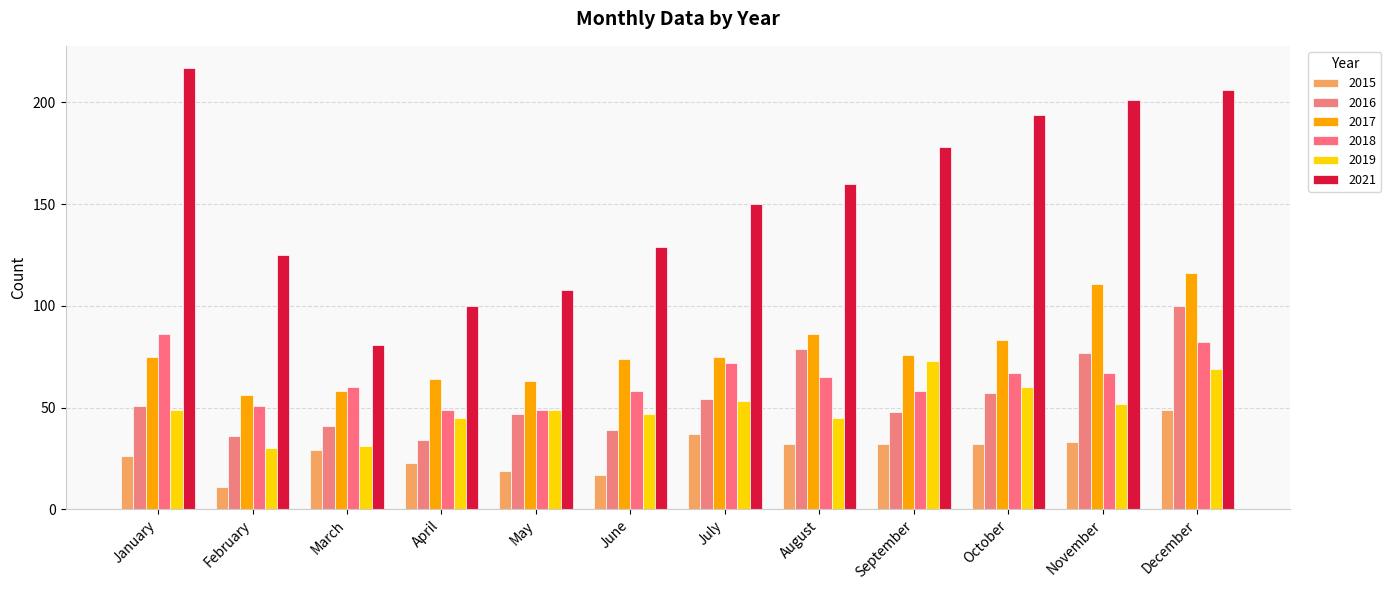

Which series has the largest range (max minus min)?

2021